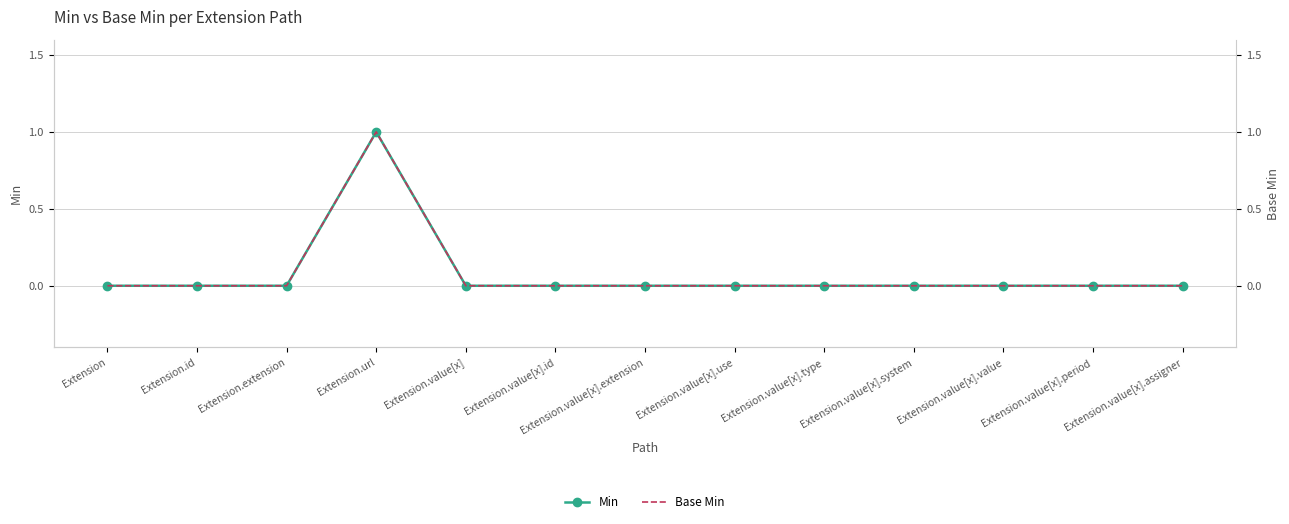

What is the difference between the maximum and minimum values in the Base Min series?

1